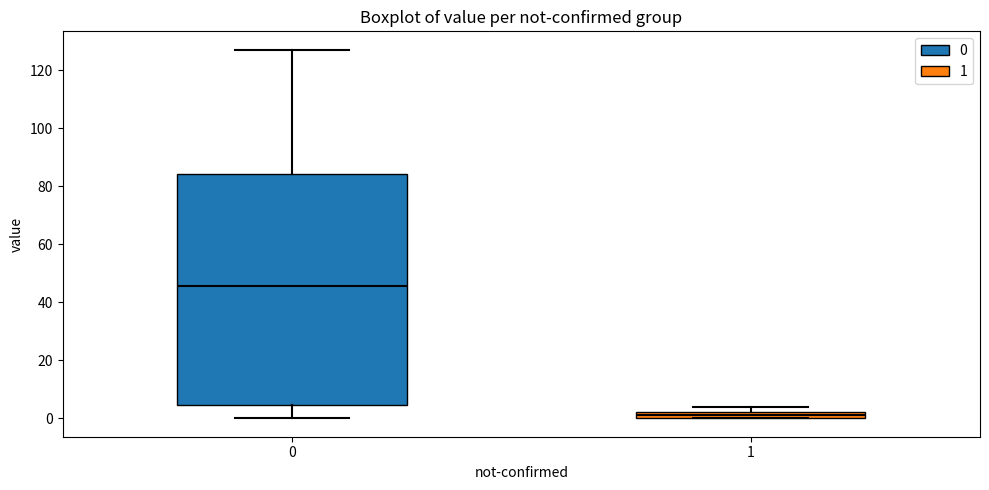

Comparing the boxes themselves (not the whiskers), which one is the tallest?

0